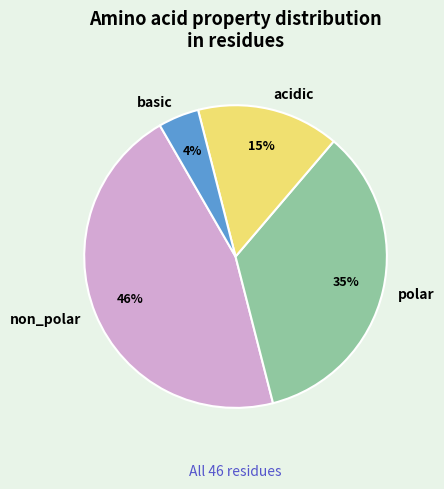

What is the ratio of the value at polar to the value at non_polar?

0.8